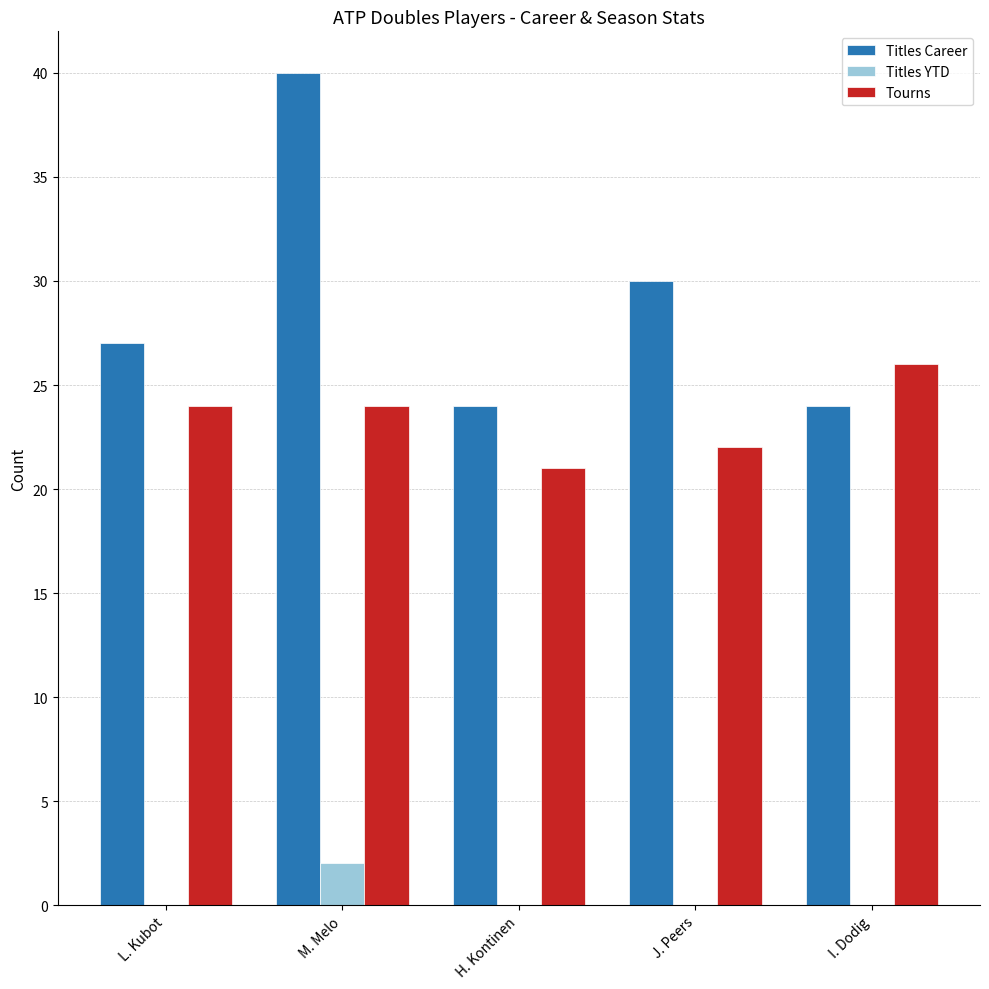

What is the difference between the Titles YTD values at M. Melo and H. Kontinen?

2